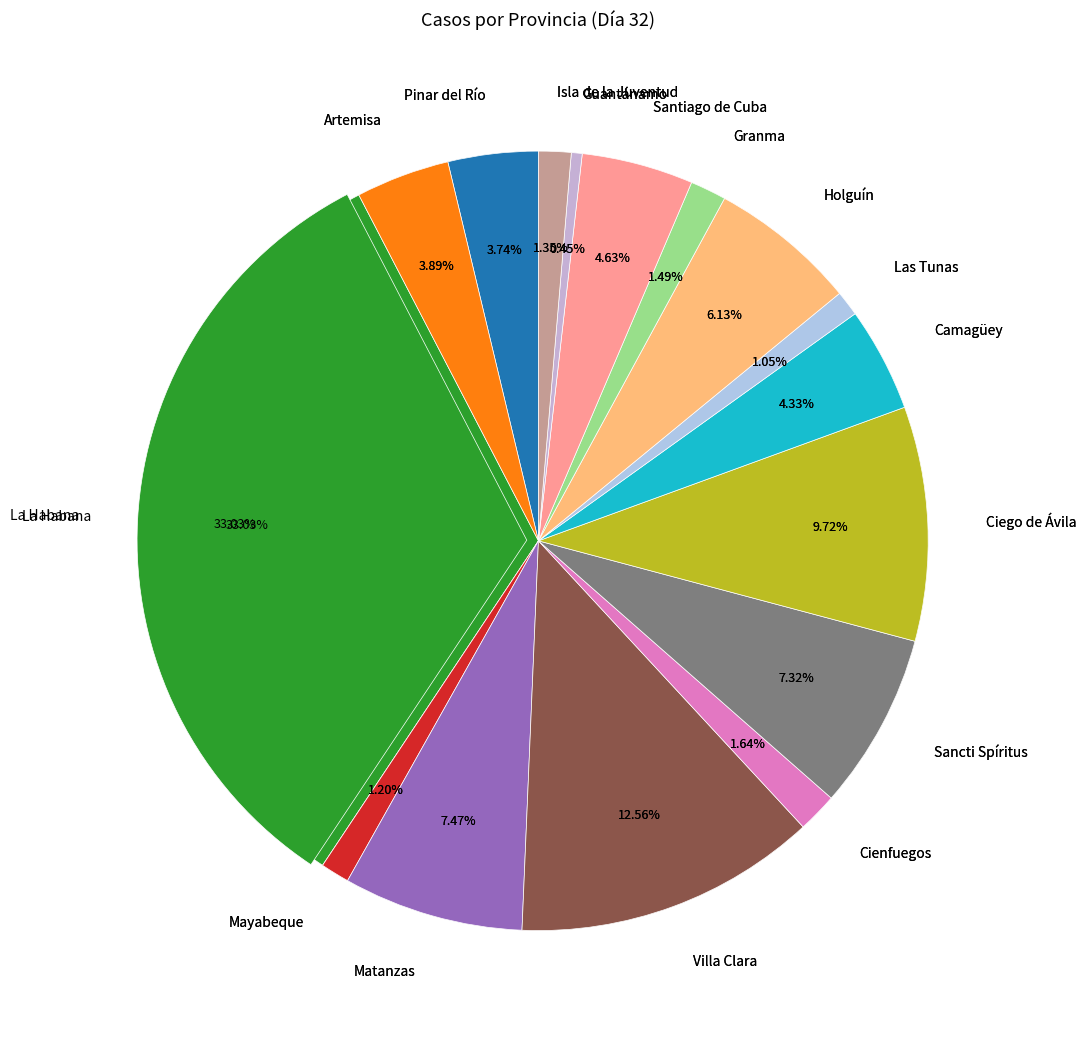

What percentage do Isla de la Juventud and Pinar del Río together represent?

5.1%